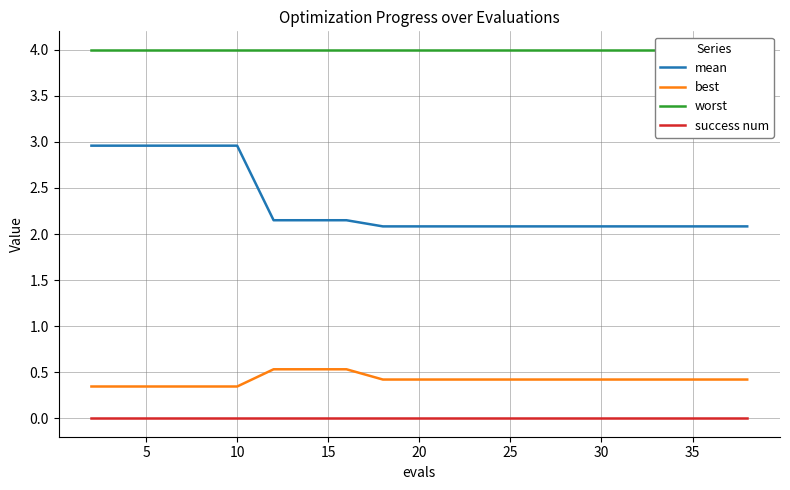

True or false: worst and success num cross at least once.

False